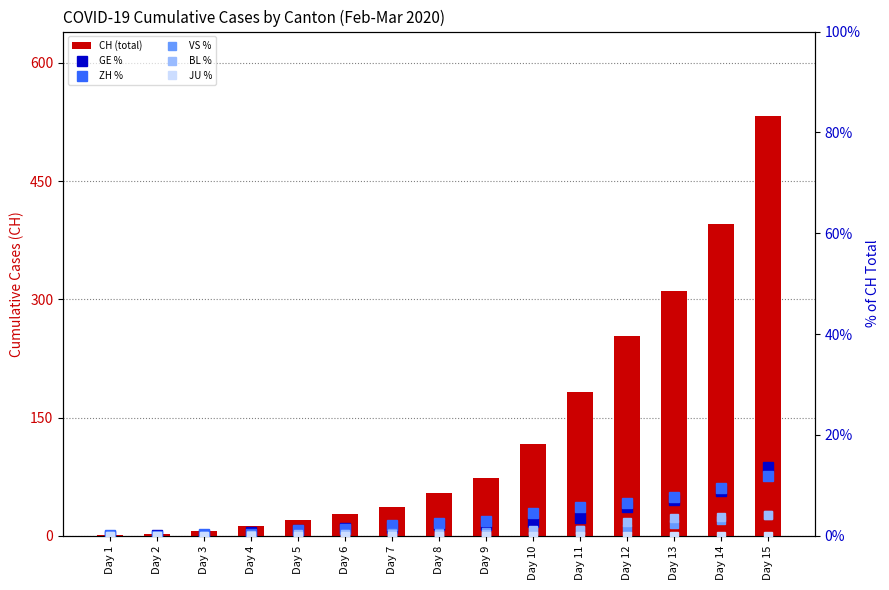

Rank the categories by GE % value from lowest to highest.

Day 1, Day 2, Day 3, Day 4, Day 5, Day 6, Day 7, Day 8, Day 9, Day 10, Day 11, Day 12, Day 13, Day 14, Day 15